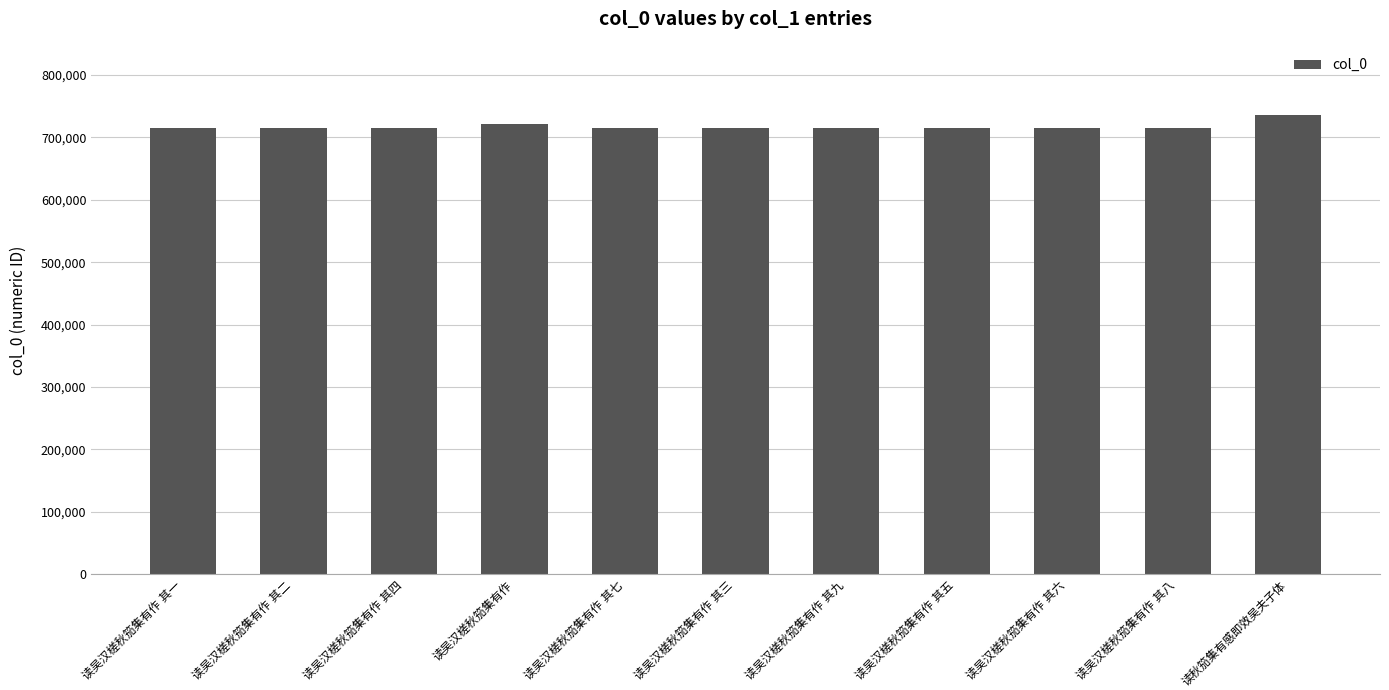

What is the smallest value displayed?

715242